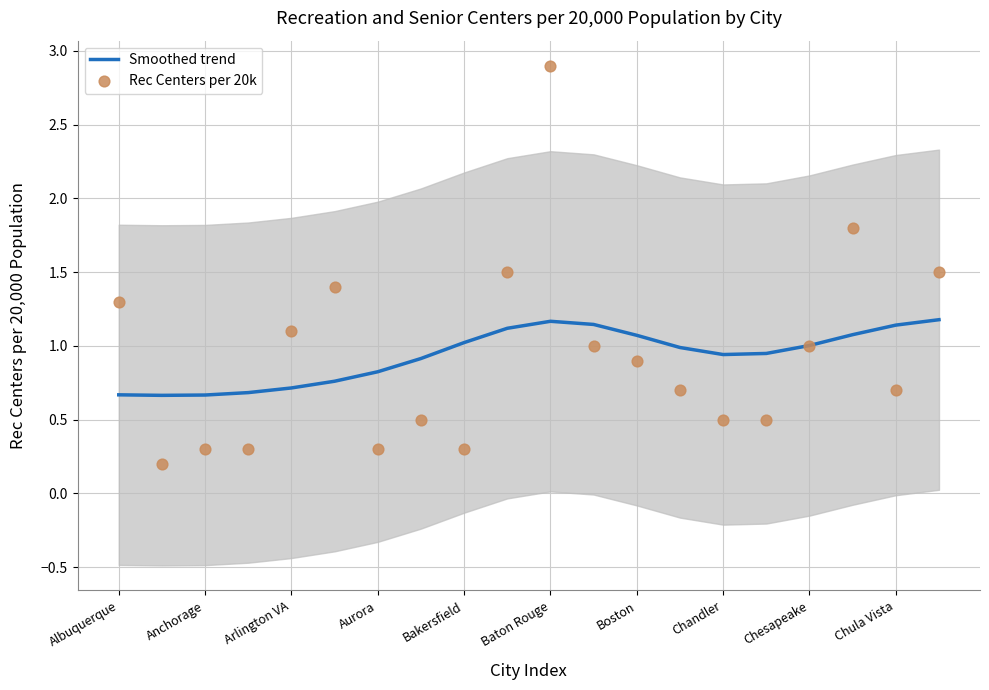

What is the lowest value of the Smoothed trend series?

0.7